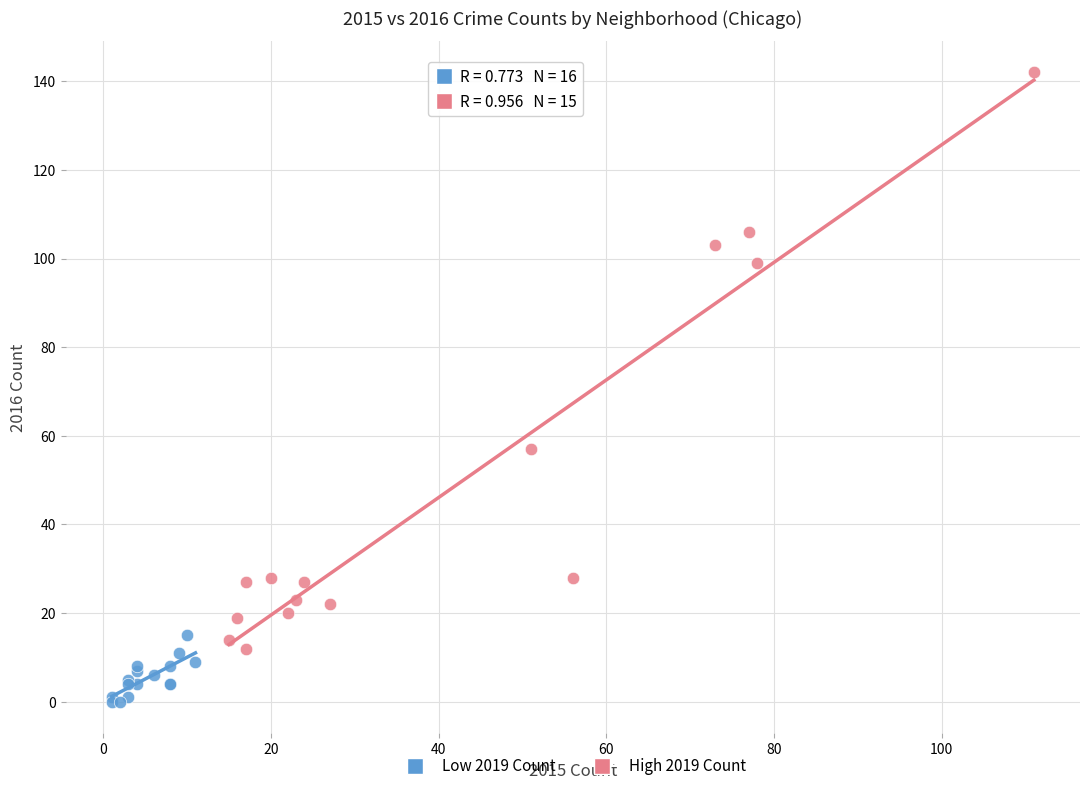

Which series reaches the maximum Y coordinate?

High 2019 Count